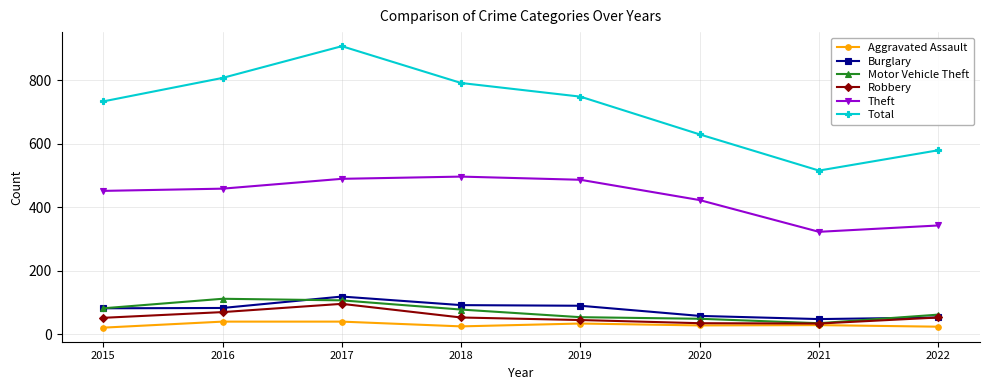

True or false: Theft has more than 1 interior local peaks.

False